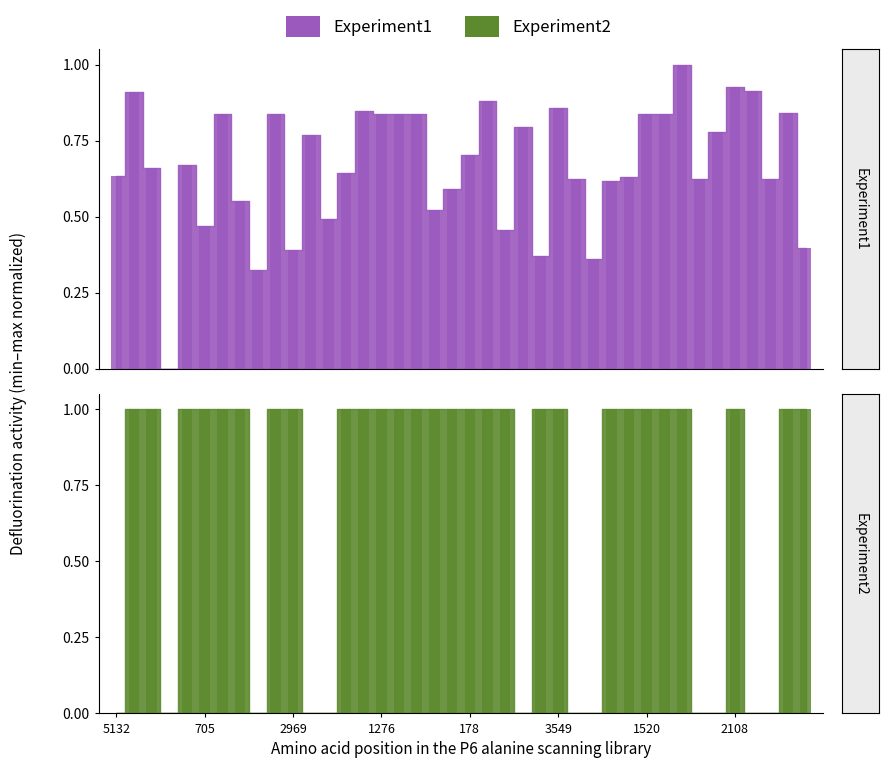

What position from the right is 18?

22